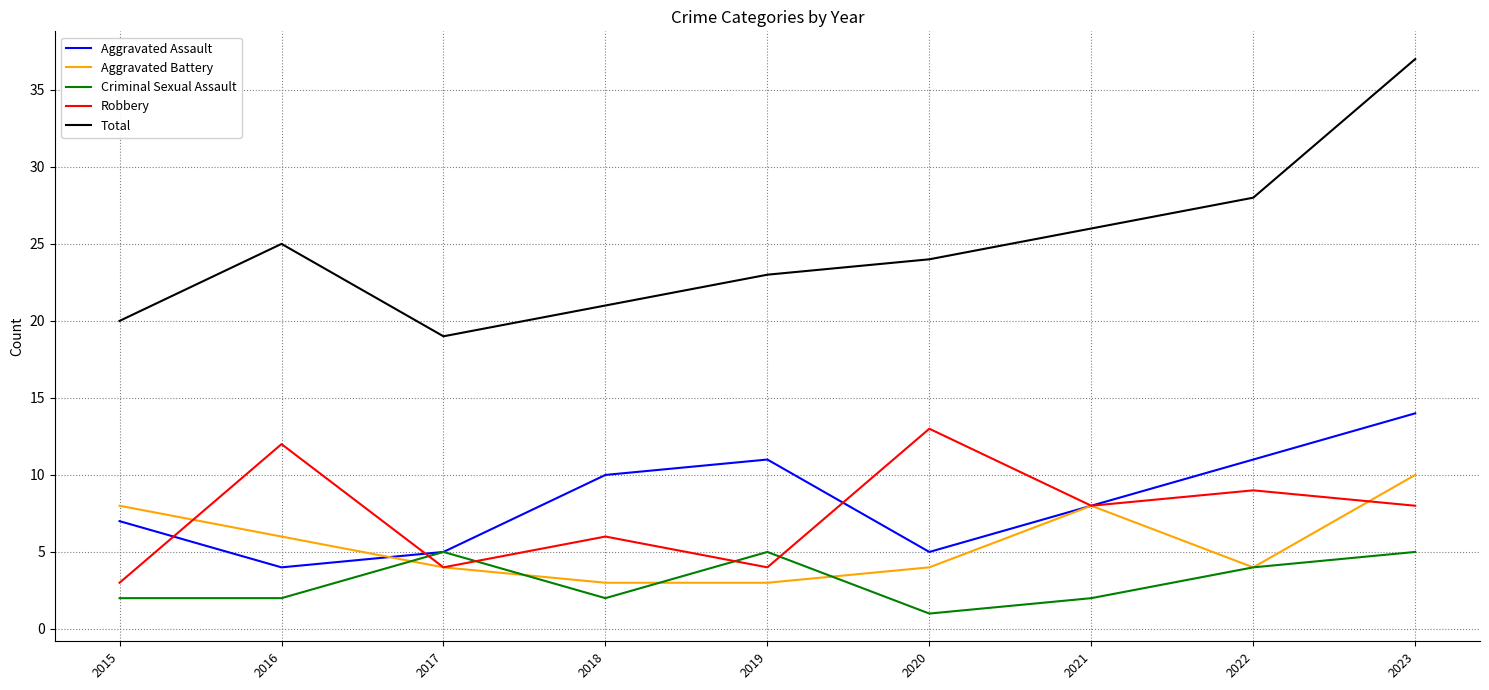

Is the value of Criminal Sexual Assault at 2015 greater than the value of Total at 2018?

No